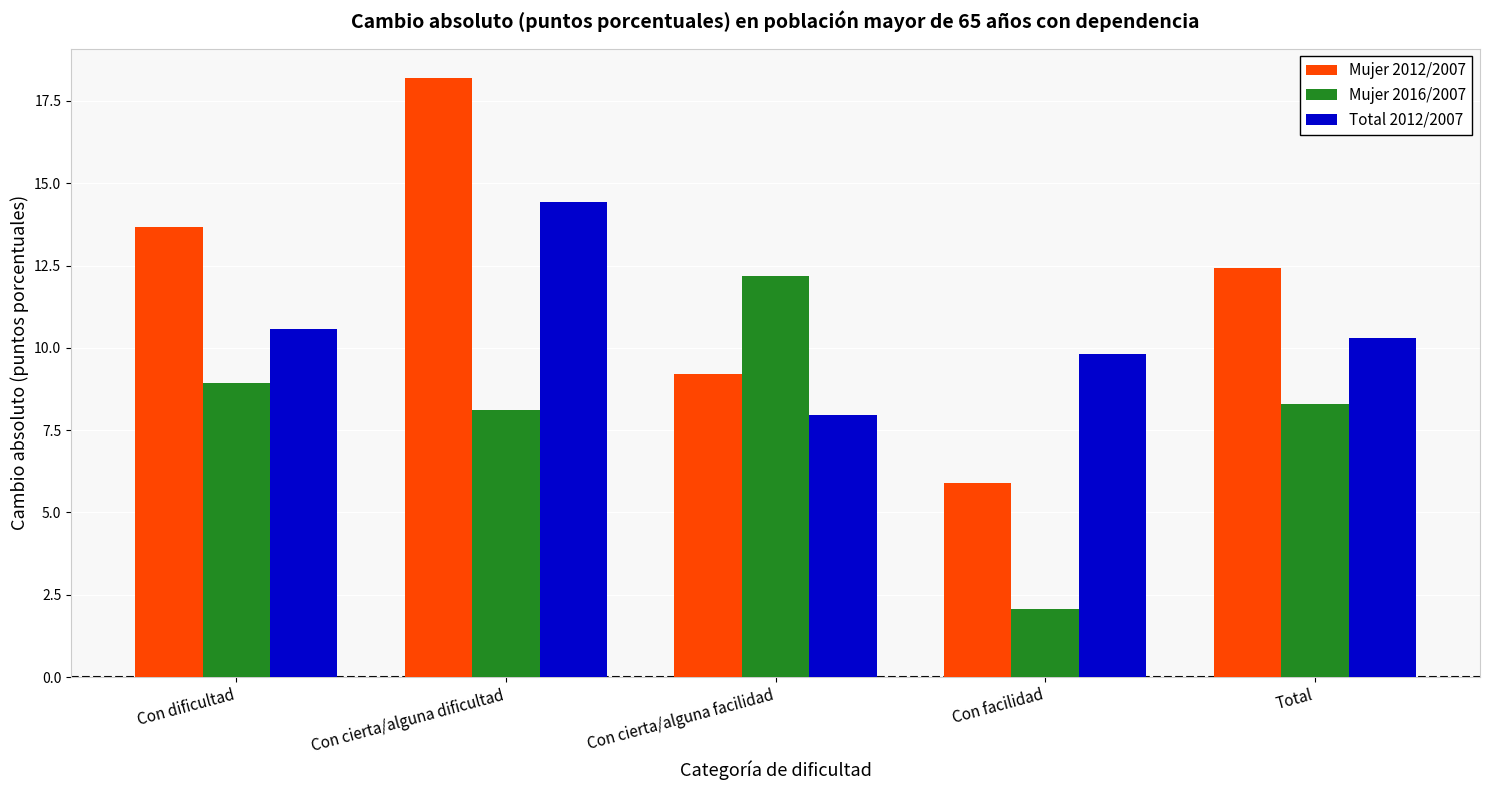

What is the minimum value shown in the chart?

2.1